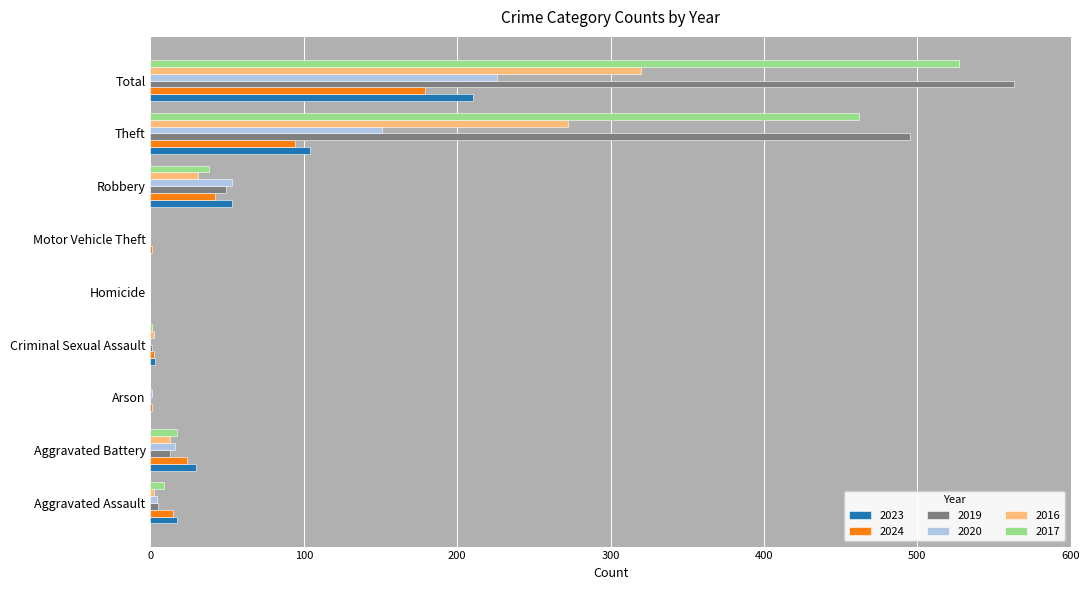

Between Homicide and Total, which series saw the biggest shift?

2019